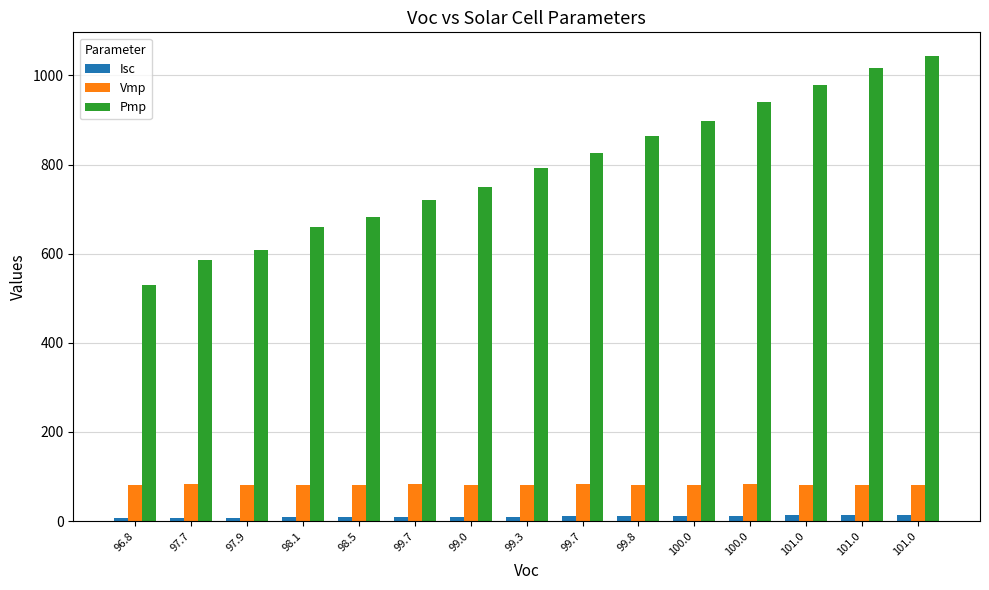

What are all the series names shown in the legend?

Isc, Vmp, Pmp